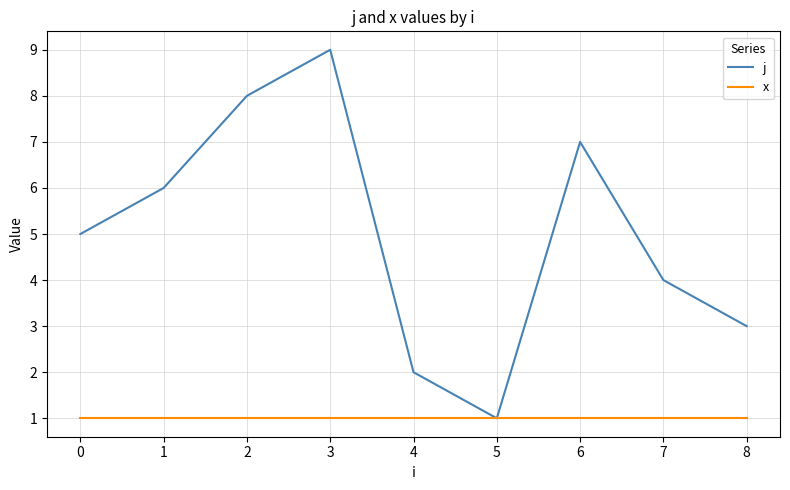

Does the chart display data point markers on the line(s)?

No